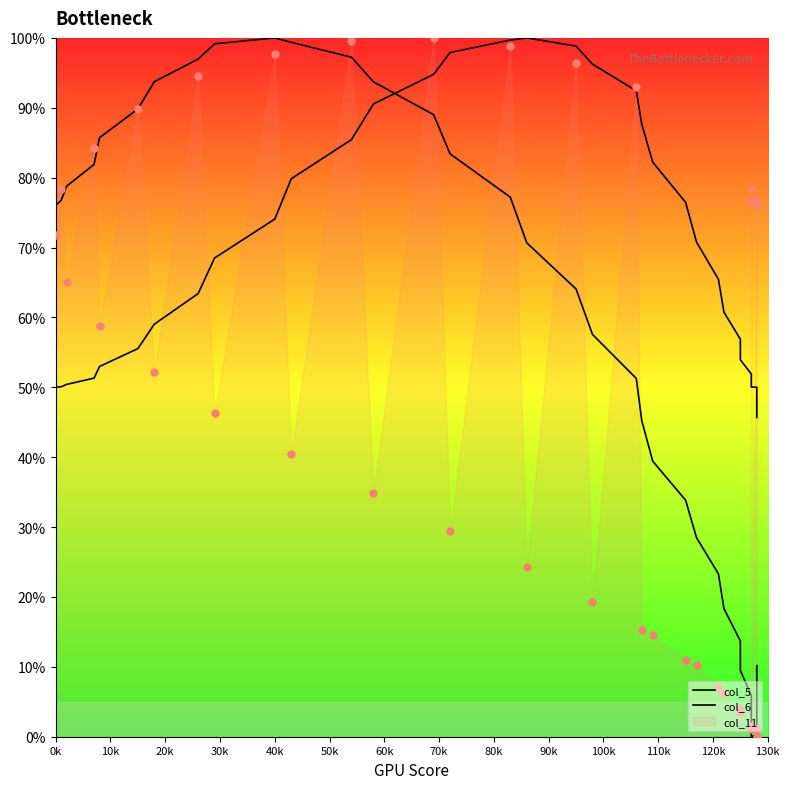

List the series in order of their peak value, highest first.

col_5, col_6